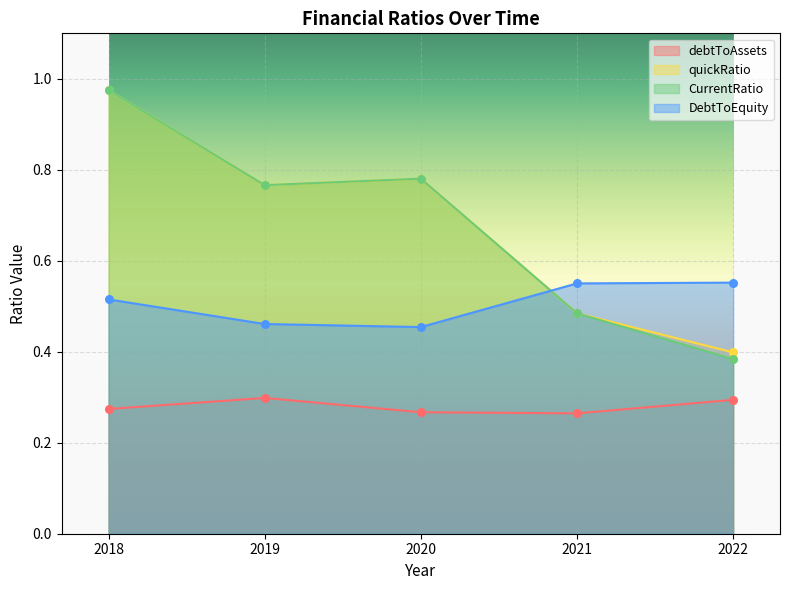

Which series contains the lowest Y value?

debtToAssets